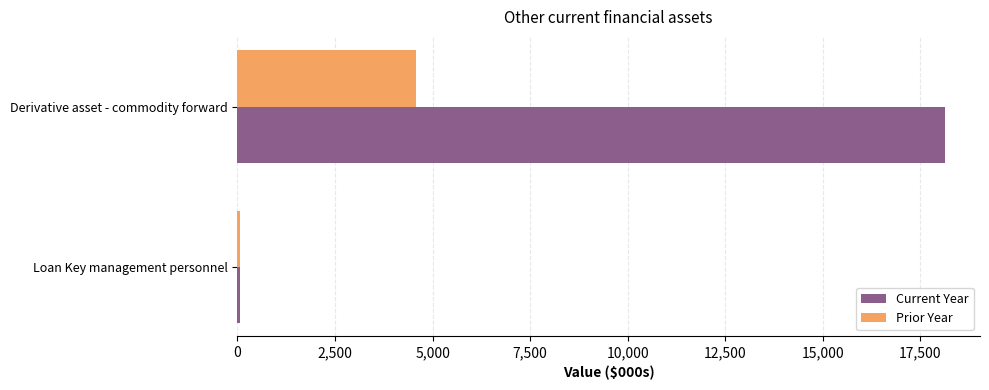

Is the value of Current Year at Derivative asset - commodity forward greater than the value of Prior Year at Loan Key management personnel?

Yes